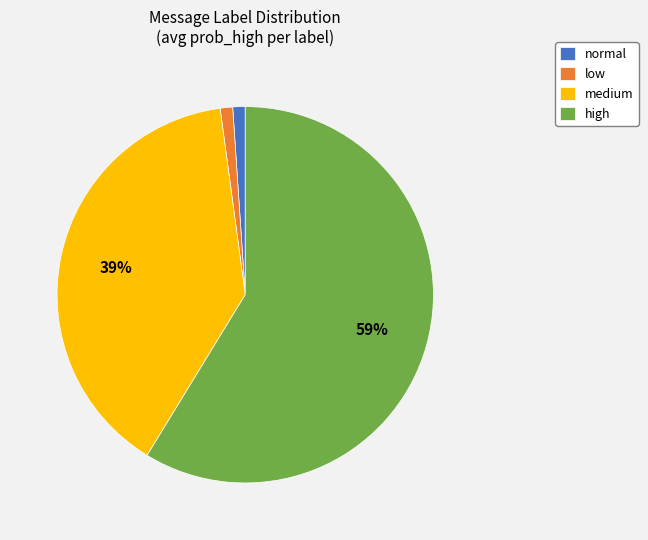

Do high and low together represent more than half of the pie?

Yes